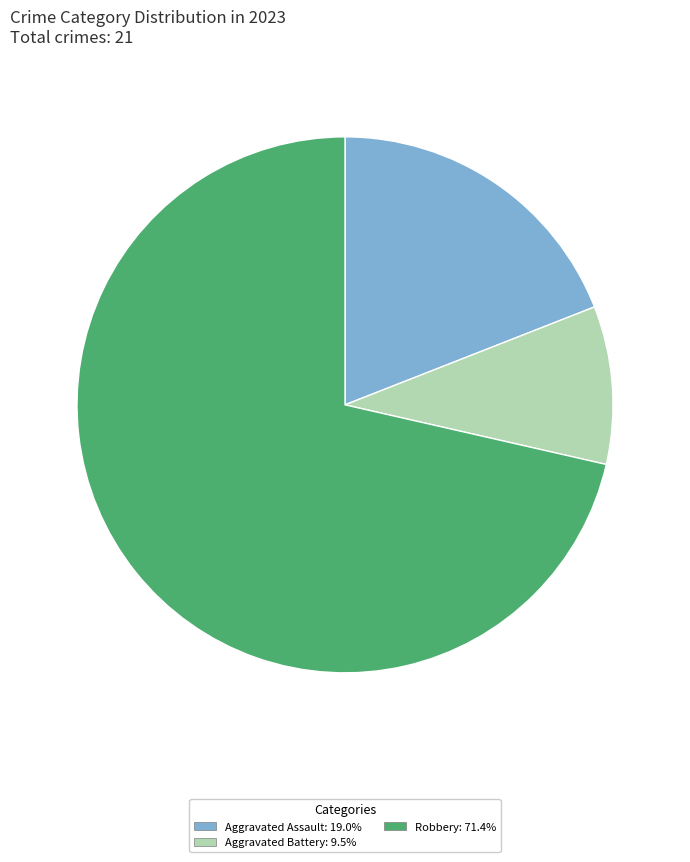

Is there any slice that represents more than half of the pie?

Yes